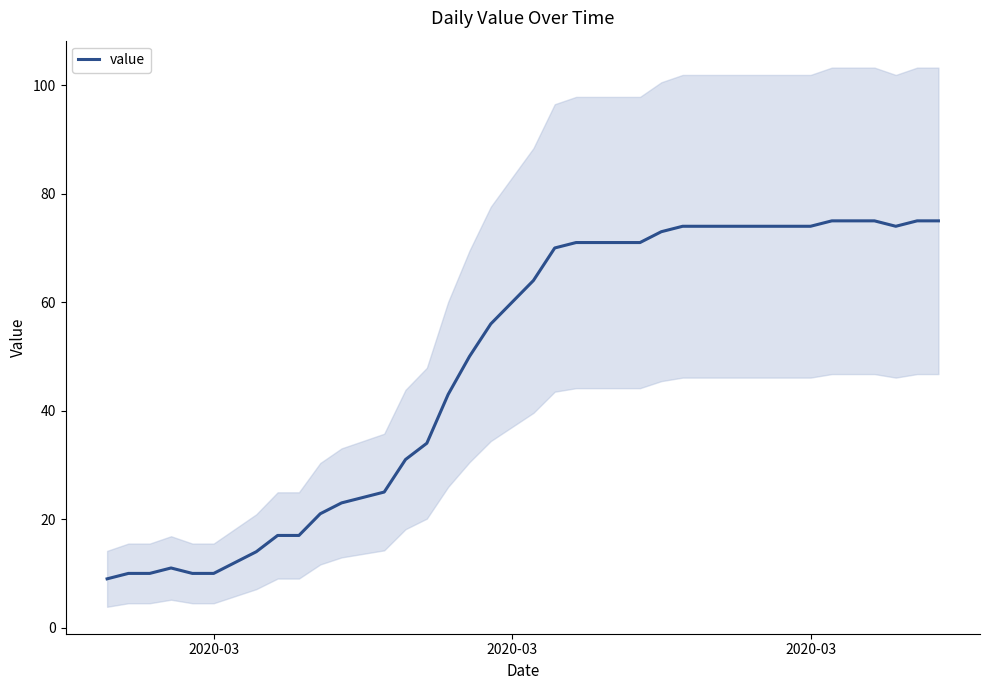

How many data points are less than 64?

20